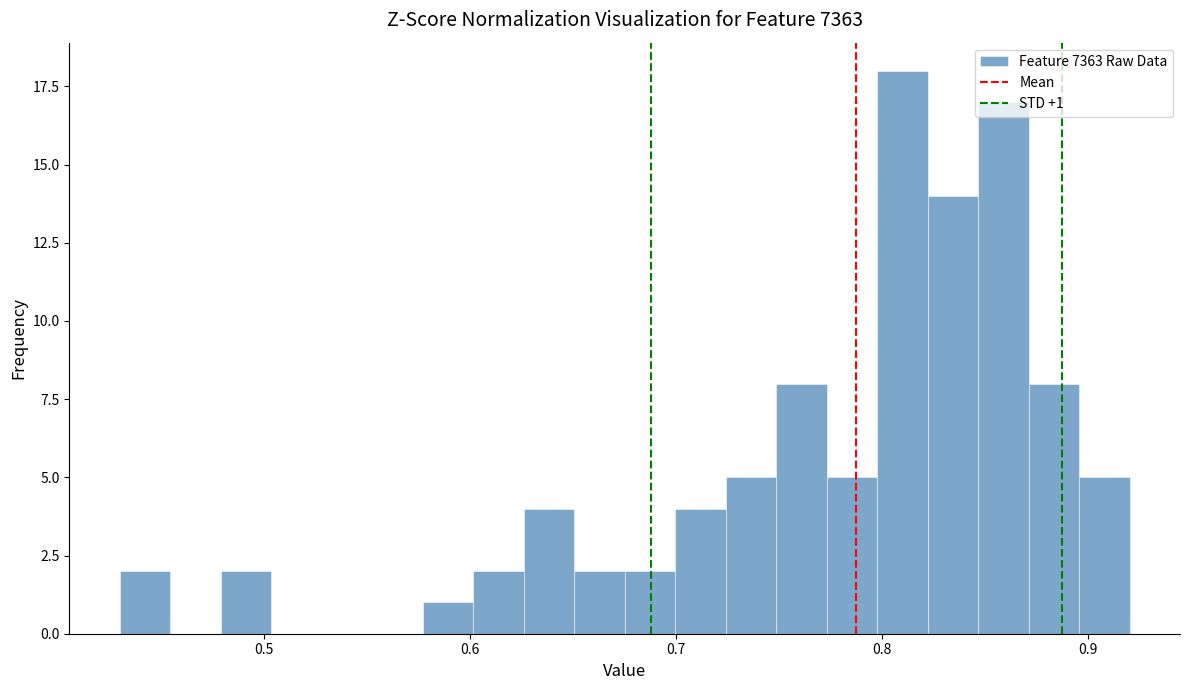

Read against the x-axis, roughly where is the centre of the tallest bar?

0.81